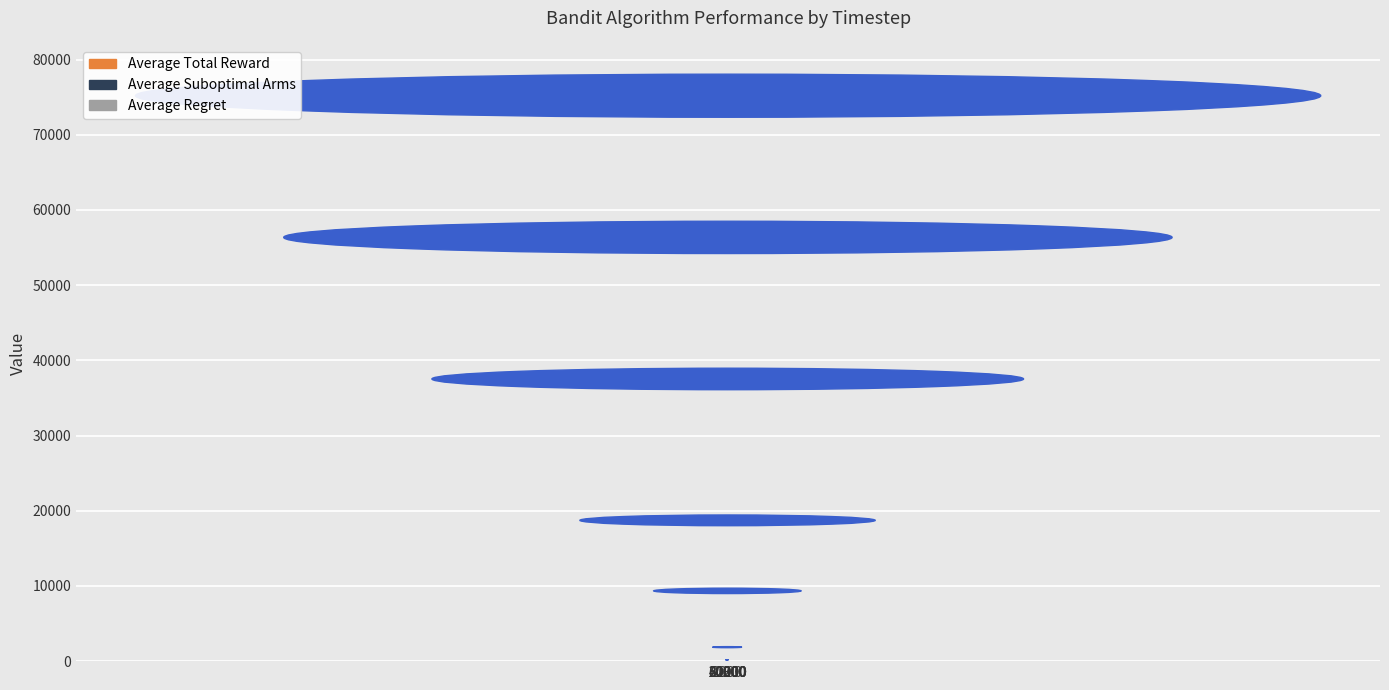

How many values in the Average Suboptimal Arms series exceed 5582?

5